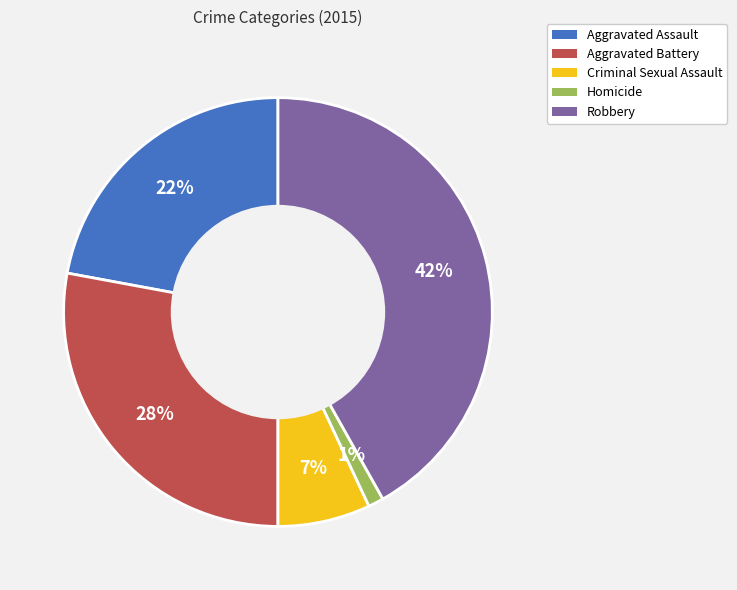

Is it true that Homicide is 11% of the pie?

False